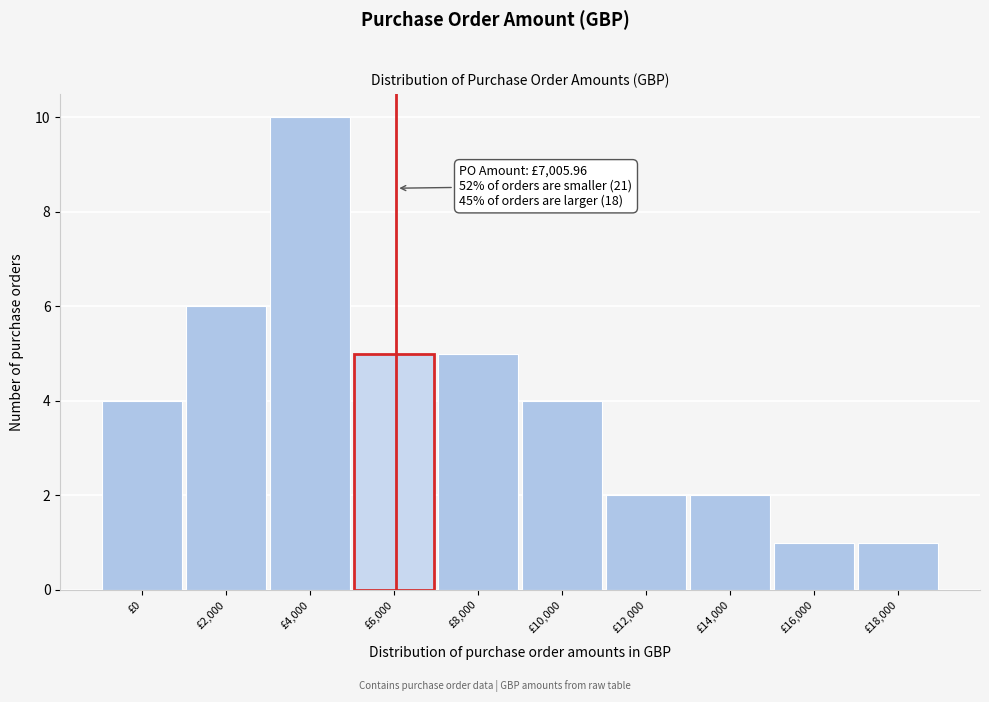

Reading left to right, transcribe all the data shown in this chart.

£0=4	£2,000=6	£4,000=10	£6,000=5	£8,000=5	£10,000=4	£12,000=2	£14,000=2	£16,000=1	£18,000=1